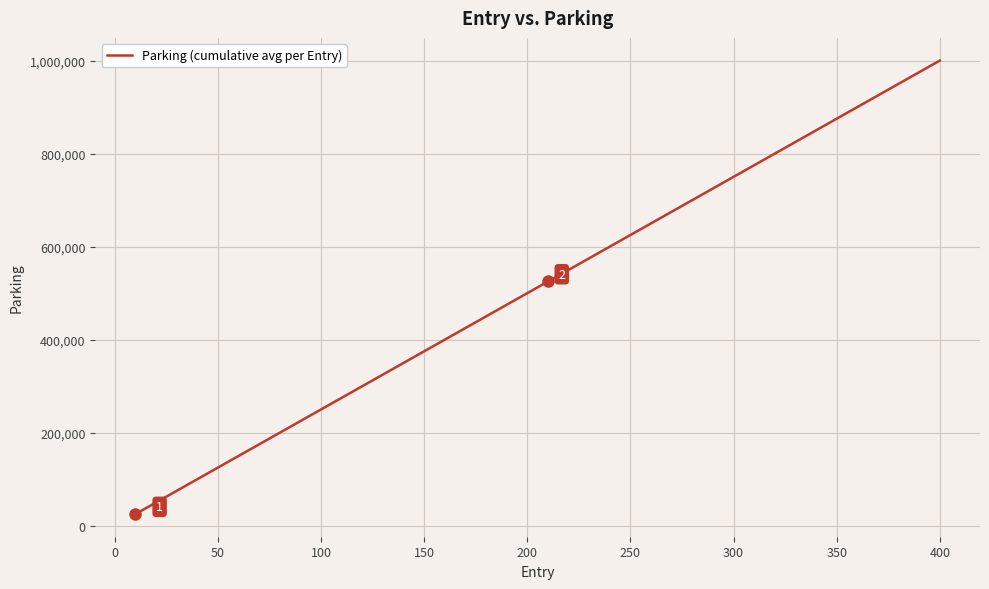

What is the sum of all values?

20500000